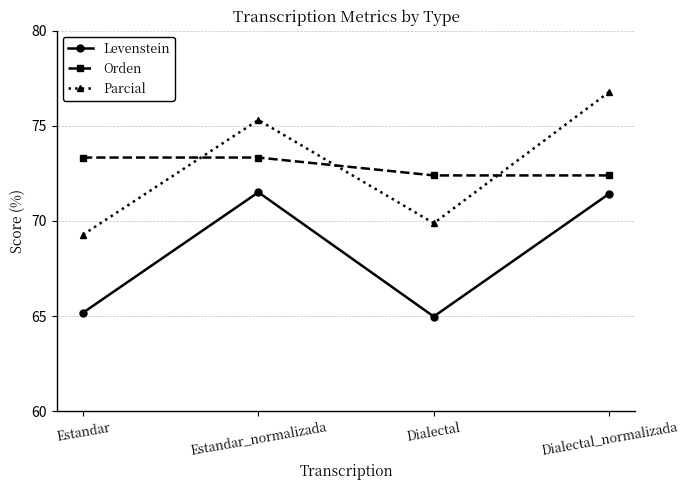

At how many categories does at least one series exceed 72?

4